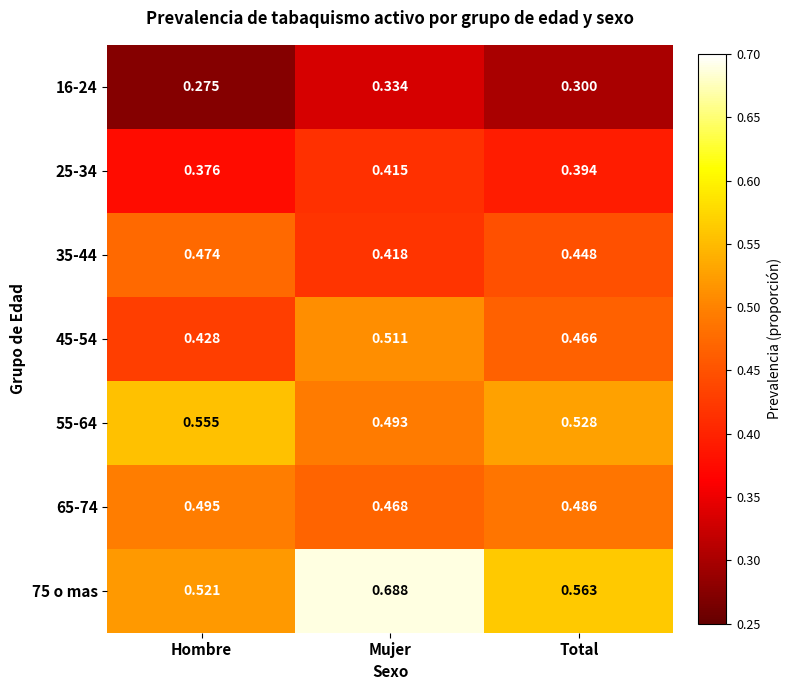

Rank the categories by 75 o mas value from highest to lowest.

Mujer, Total, Hombre